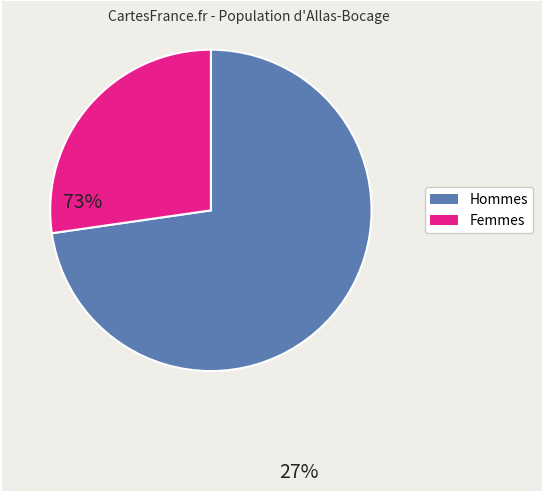

Is there any slice that represents more than half of the pie?

Yes